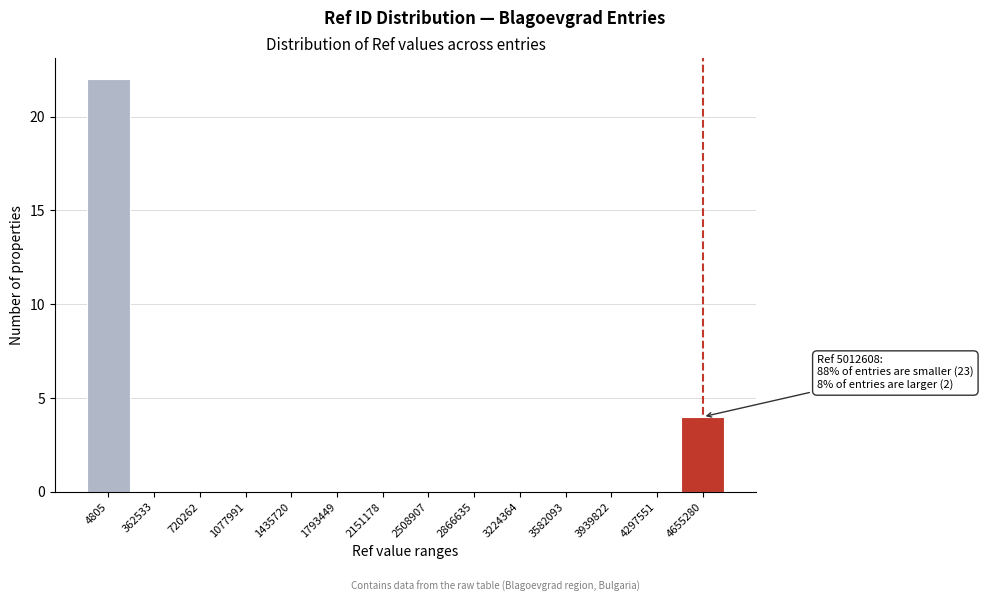

Reading left to right, what are all the values shown in this chart?

4805=22	362533=0	720262=0	1077991=0	1435720=0	1793449=0	2151178=0	2508907=0	2866635=0	3224364=0	3582093=0	3939822=0	4297551=0	4655280=4